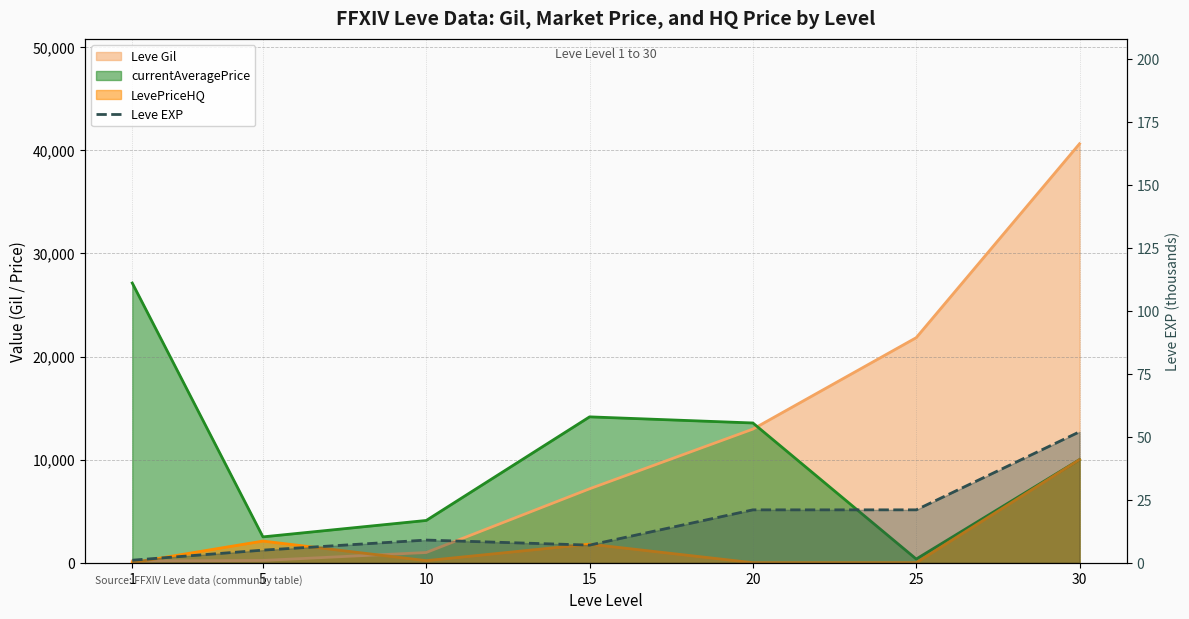

The value at 15 is 11. True or false?

False